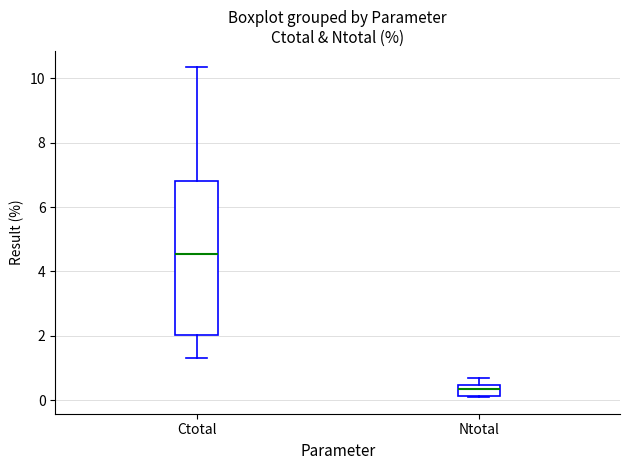

Reading left to right, transcribe this box plot: for each box, give where its median line is, the range the box spans, and where its two whiskers end, as read against the y-axis. The values are not printed on the chart, so give them approximately, as read against the axis.

Ctotal: median 4.6, box 2.0 to 6.8, whiskers 1.2 to 10.4
Ntotal: median 0.4 (inside the box), box 0.2 to 0.4, whiskers 0.0 to 0.6